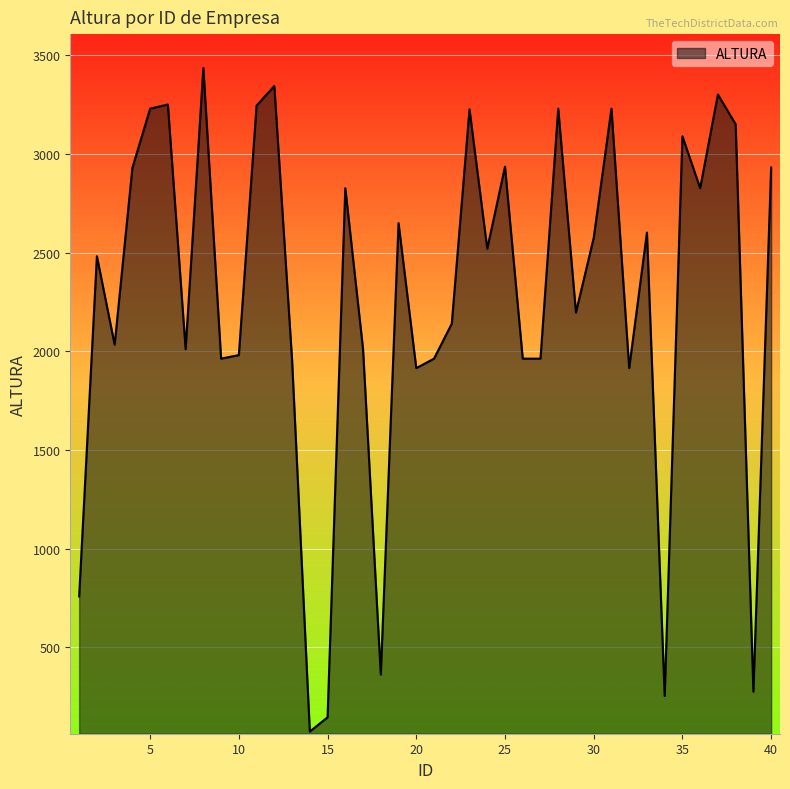

What is the maximum value shown in the chart?

3436